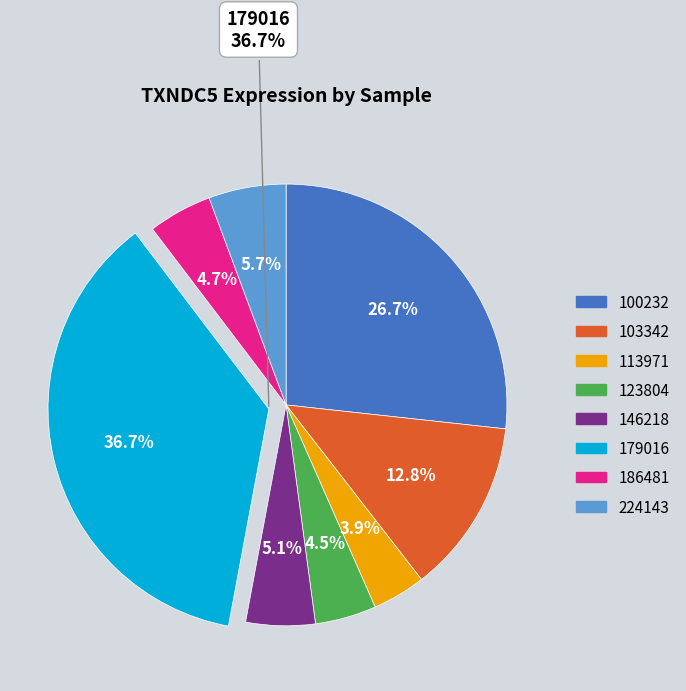

Does 103342 represent more than half of the total?

No